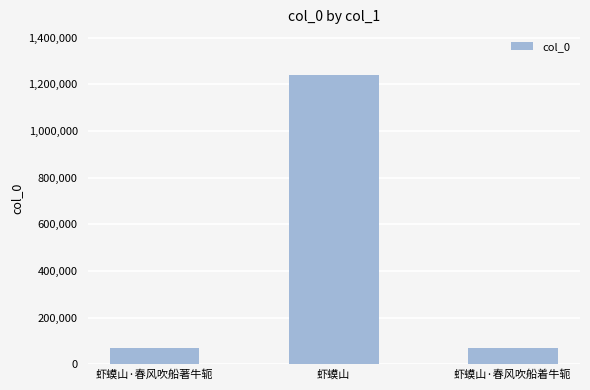

How many bars are there in total?

3